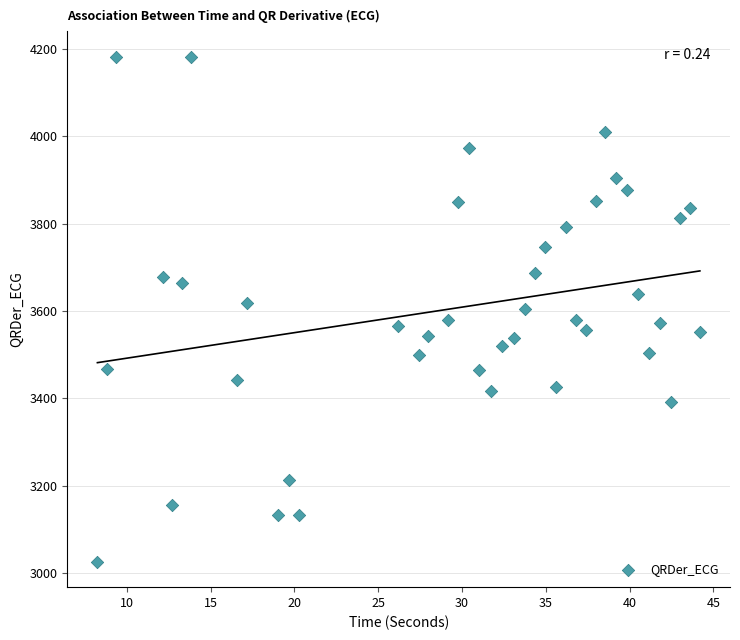

What is the range of Y values (max minus min)?

1158.0